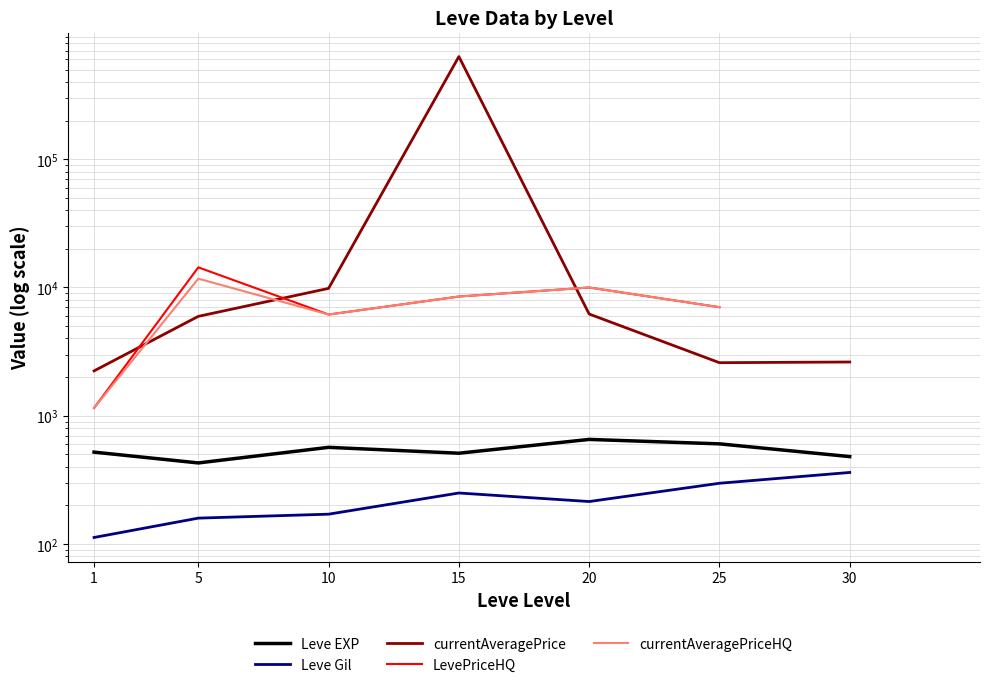

How many data points in currentAveragePrice are above 5954?

3